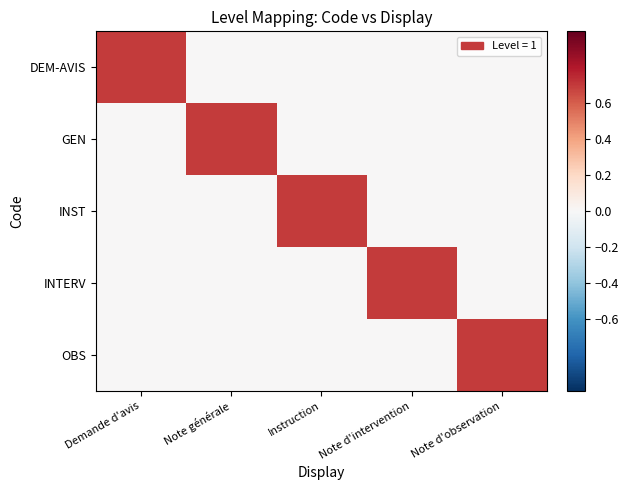

Which has a higher value, Demande d'avis or Instruction?

Demande d'avis